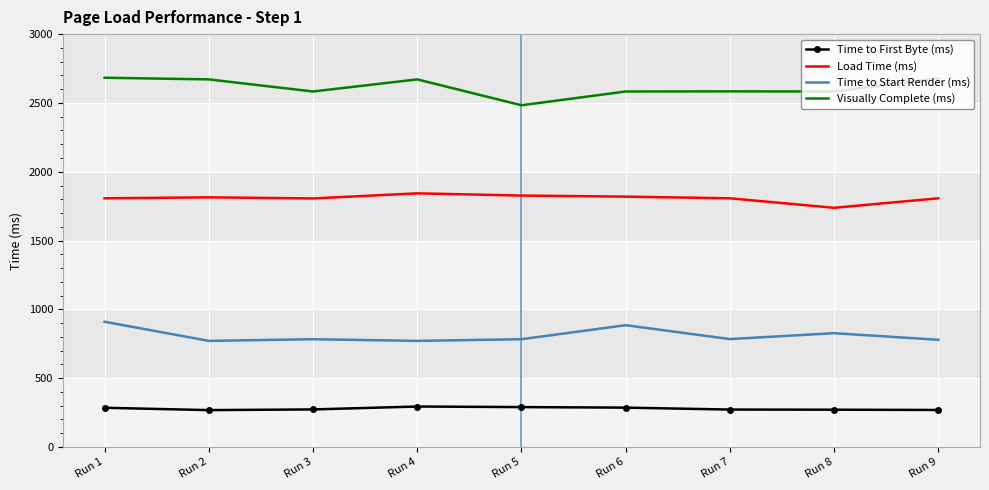

Where does the Visually Complete (ms) series first go above 2584?

Run 1